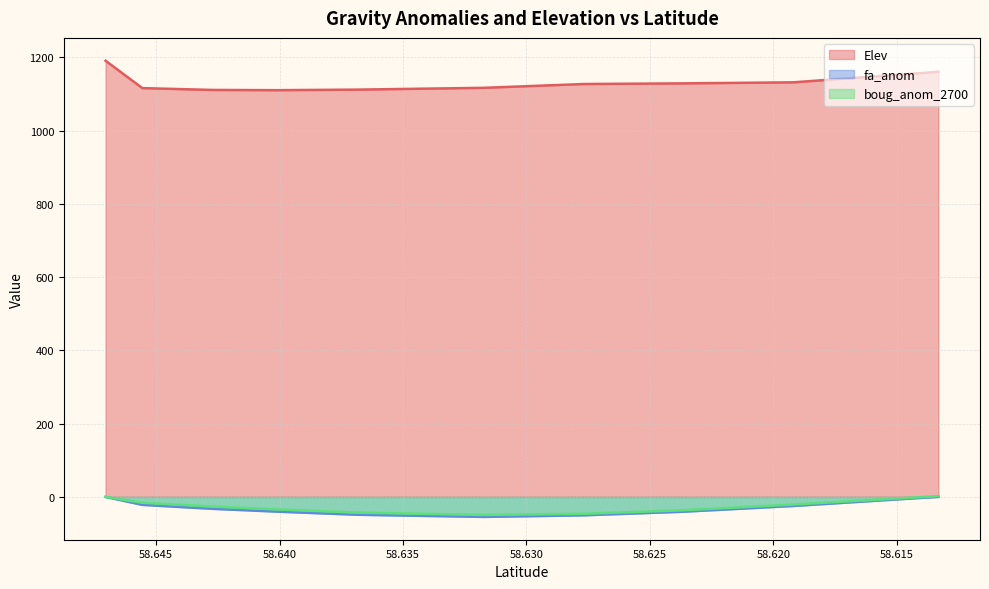

What is the difference between the fa_anom values at 58.64555727336074 and 58.61918921404836?

3.0